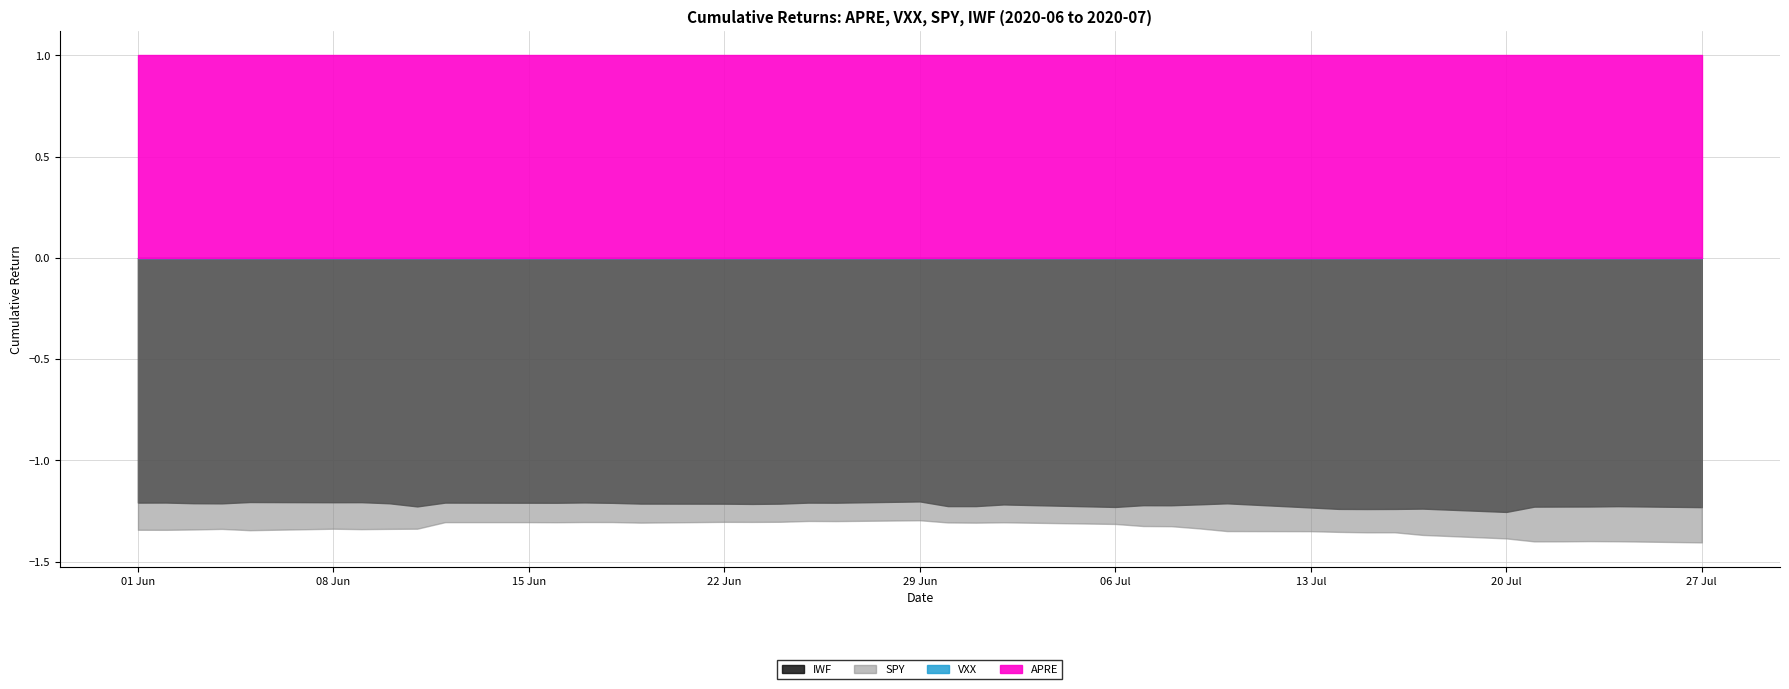

Which series has the widest spread of values?

SPY